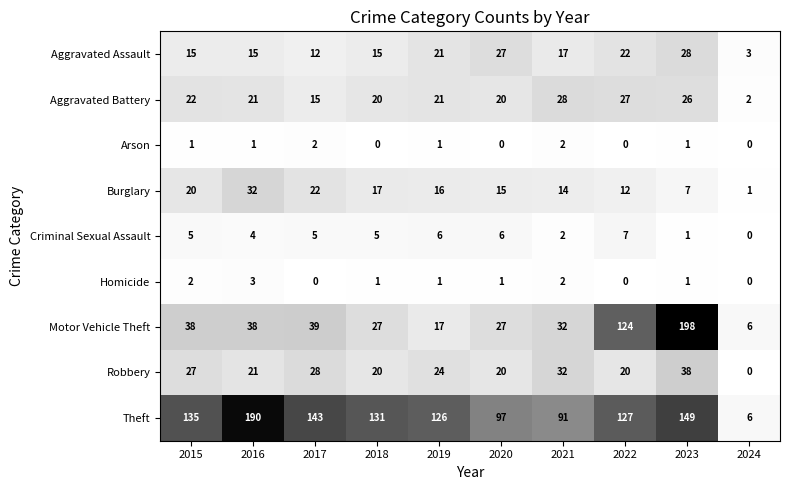

What is the difference between the Criminal Sexual Assault values at 2021 and 2022?

5